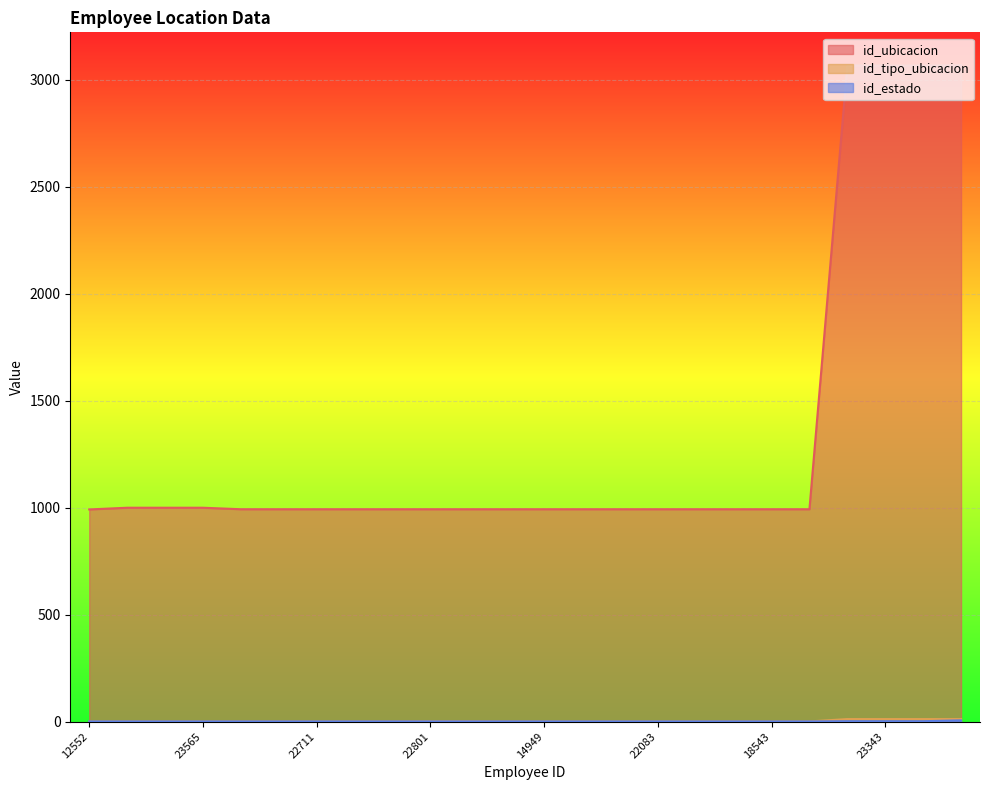

Rank the series by their maximum value, from highest to lowest.

id_ubicacion, id_tipo_ubicacion, id_estado